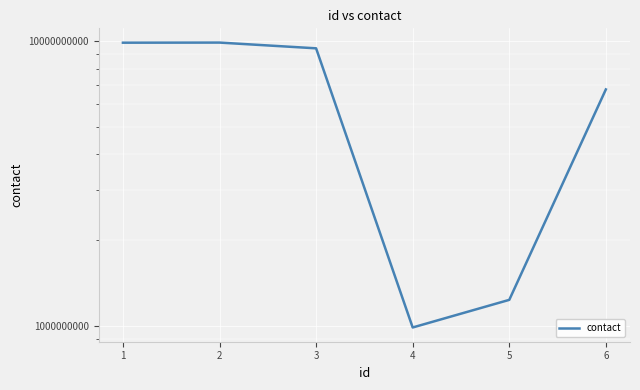

Does the chart display data point markers on the line(s)?

No